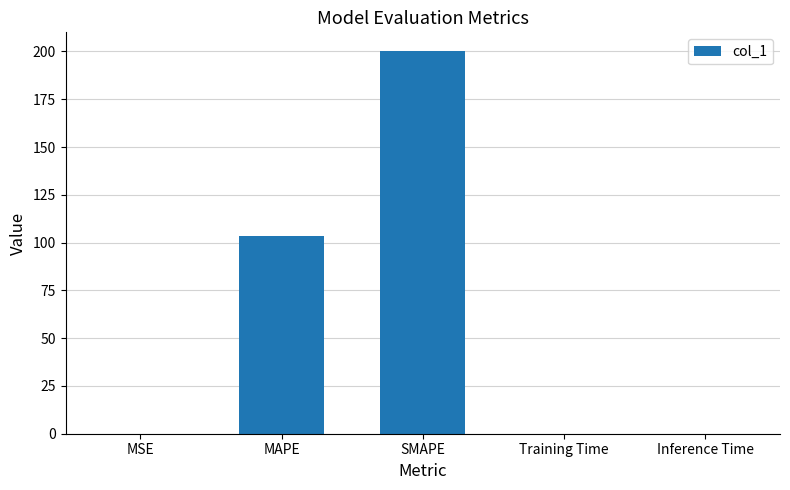

The value at Inference Time is 0.0. True or false?

True